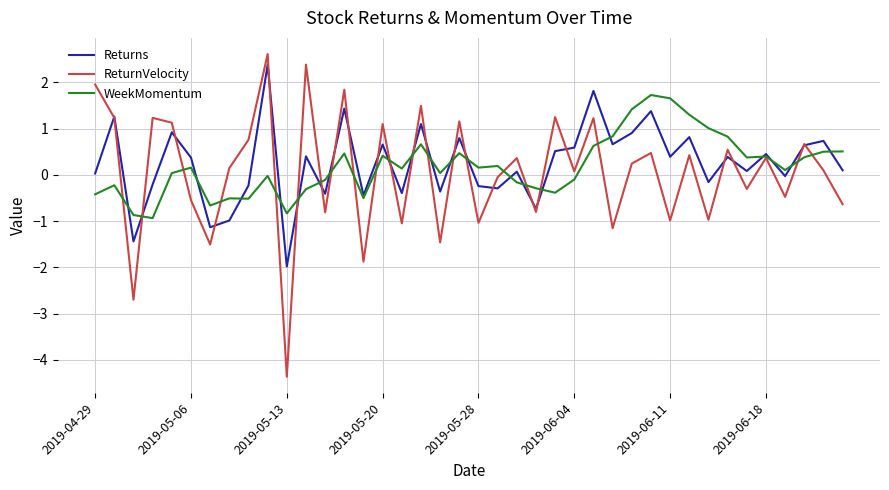

What is the minimum value shown in the chart?

-4.4